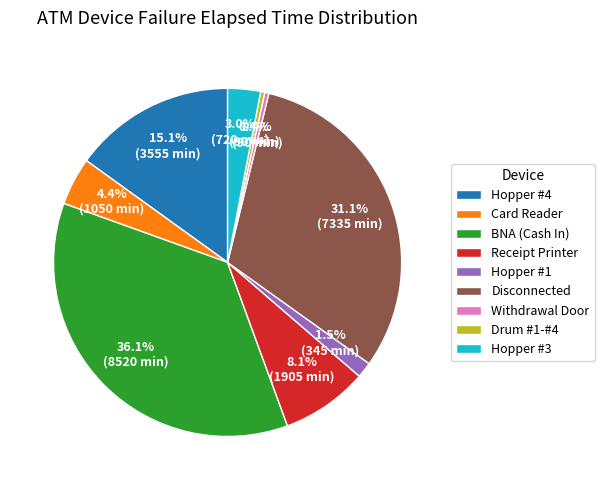

Combined, do Card Reader and Disconnected account for over 50%?

No